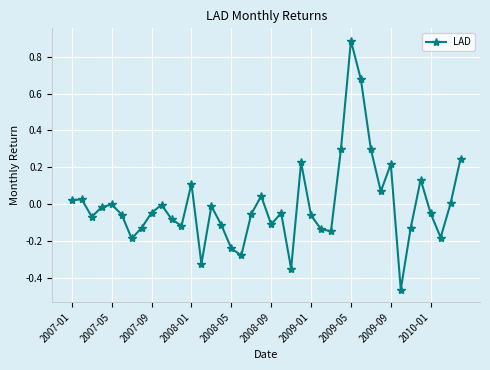

What is the maximum value shown in the chart?

0.9